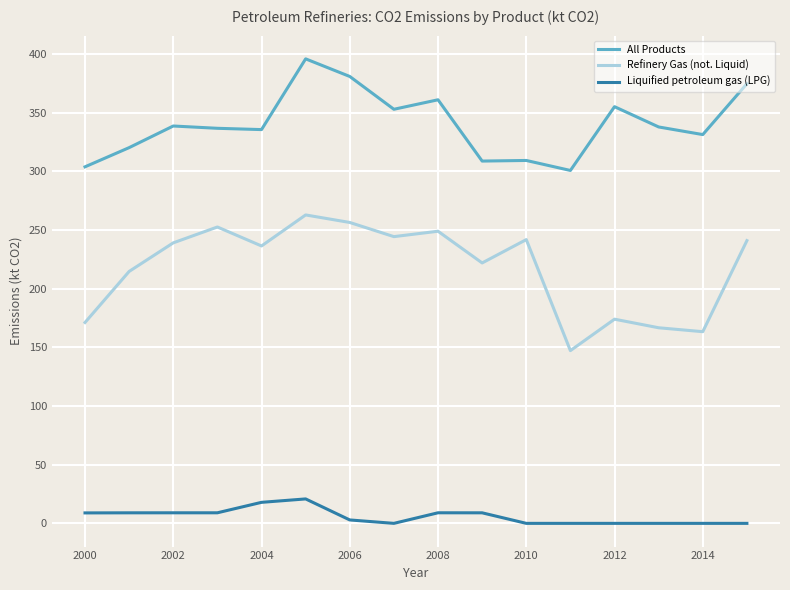

True or false: Refinery Gas (not. Liquid) and Liquified petroleum gas (LPG) intersect in this chart.

False